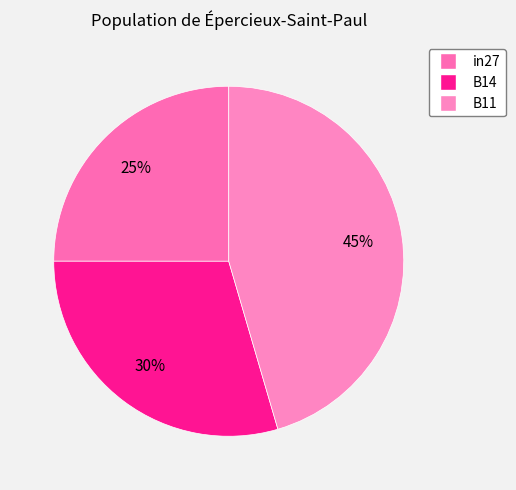

Do B11 and in27 together represent more than half of the pie?

Yes